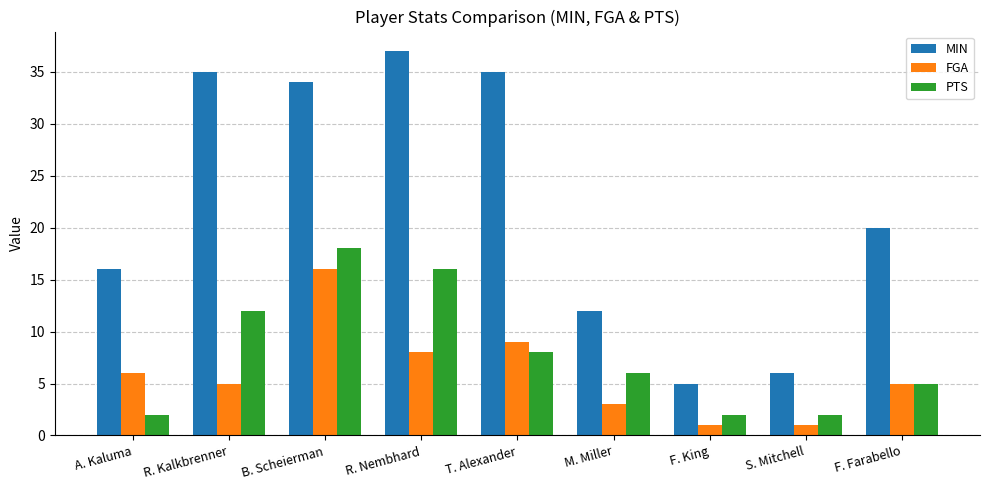

Is the value of FGA at F. King greater than the value of MIN at R. Kalkbrenner?

No